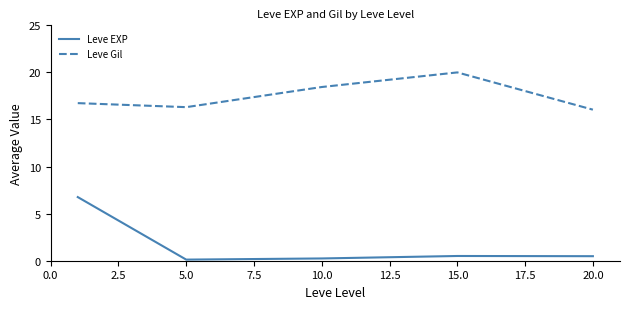

Reading left to right, what are all the values shown in this chart?

Leve EXP: 6.8	0.1	0.2	0.5	0.5
Leve Gil: 16.7	16.3	18.4	20.0	16.0